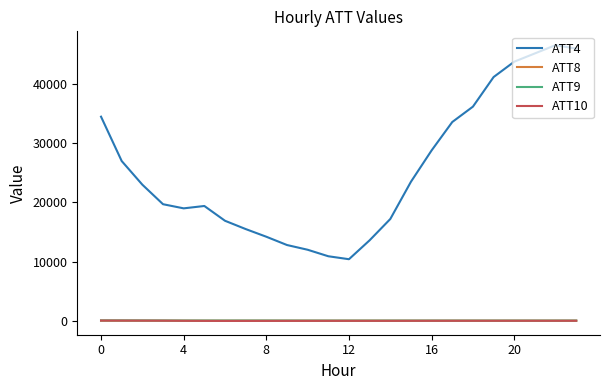

What are all the series names shown in the legend?

ATT4, ATT8, ATT9, ATT10